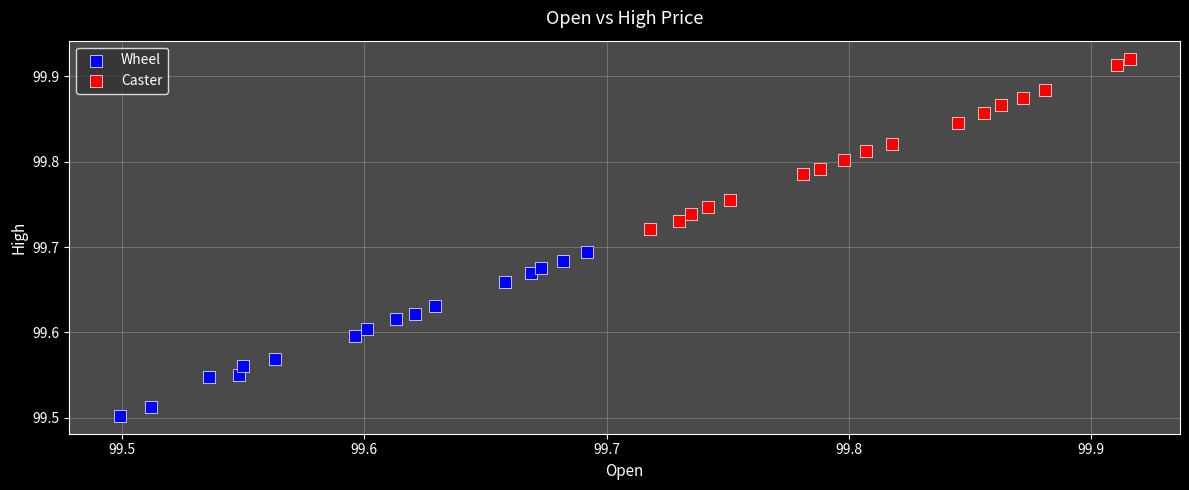

What are all the series names shown in the legend?

Wheel, Caster